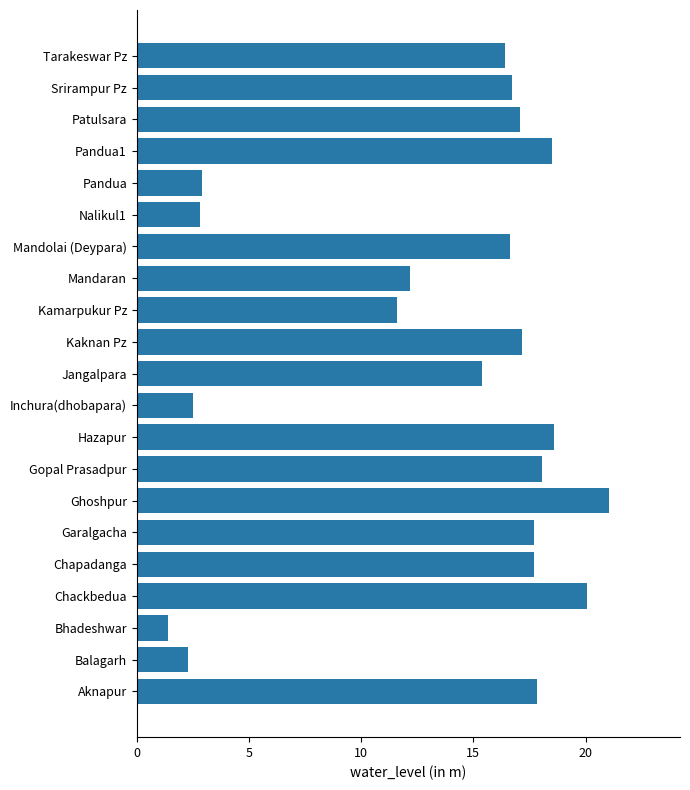

How many data points does each series have?

21